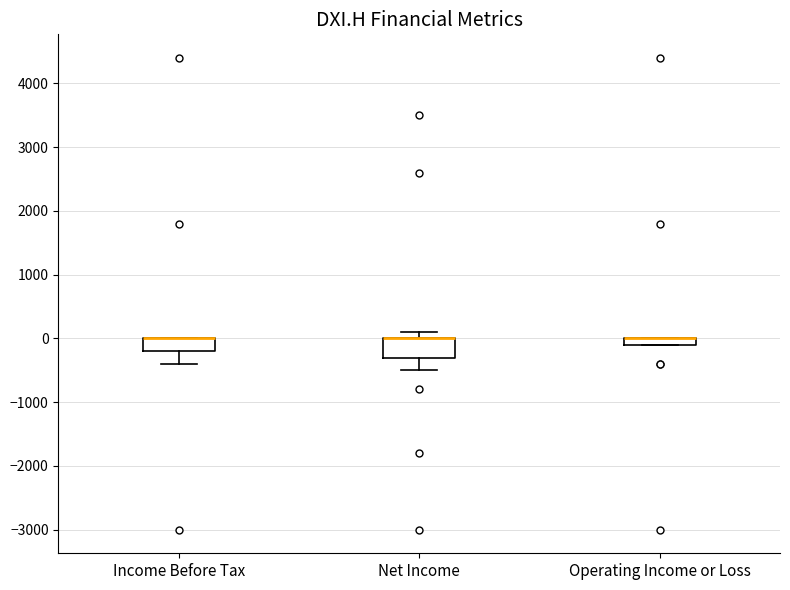

Where is the upper edge of the box for Operating Income or Loss on the y-axis? The values are not printed on the chart, so give them approximately, as read against the axis.

0